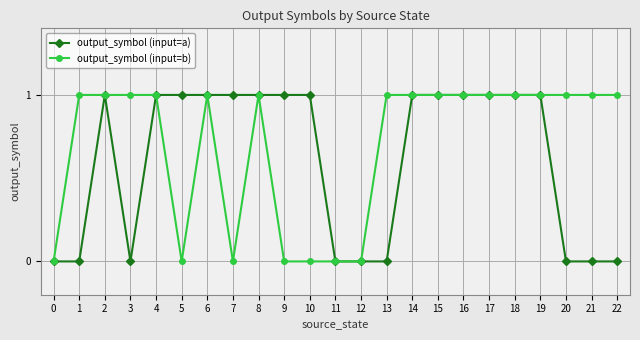

Between 8 and 9, which series saw the biggest shift?

output_symbol (input=b)